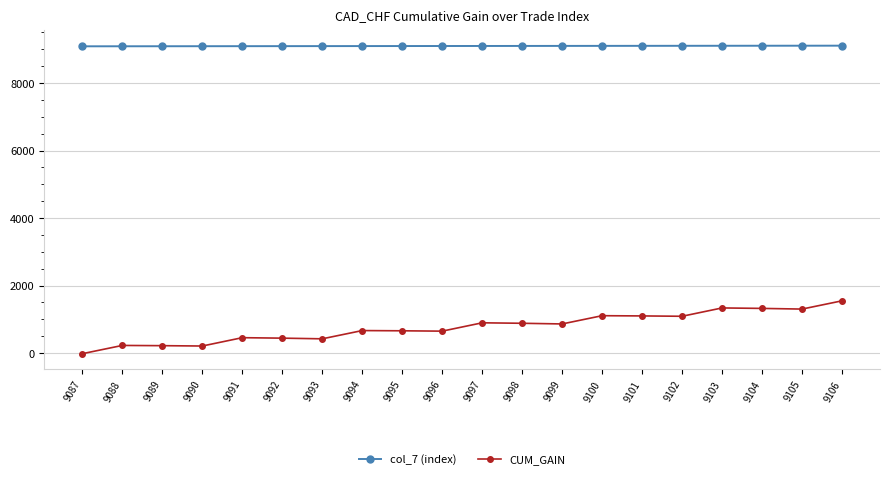

Is it true that CUM_GAIN equals 658.4 at 9095?

True